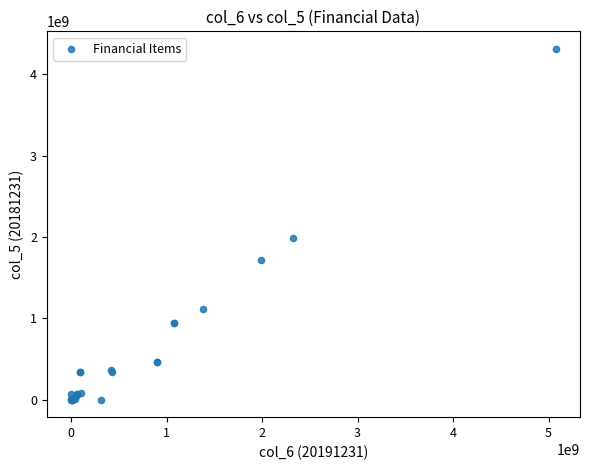

What Y value in the scatter plot is closest to 2155520957?

1987440571